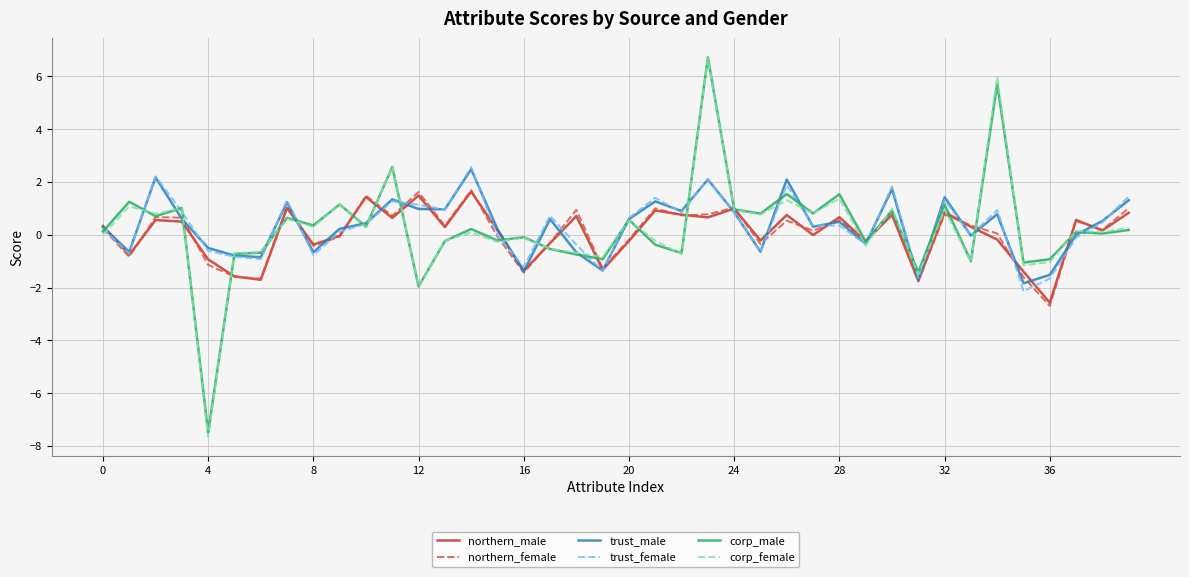

Which series has the largest range (max minus min)?

corp_female